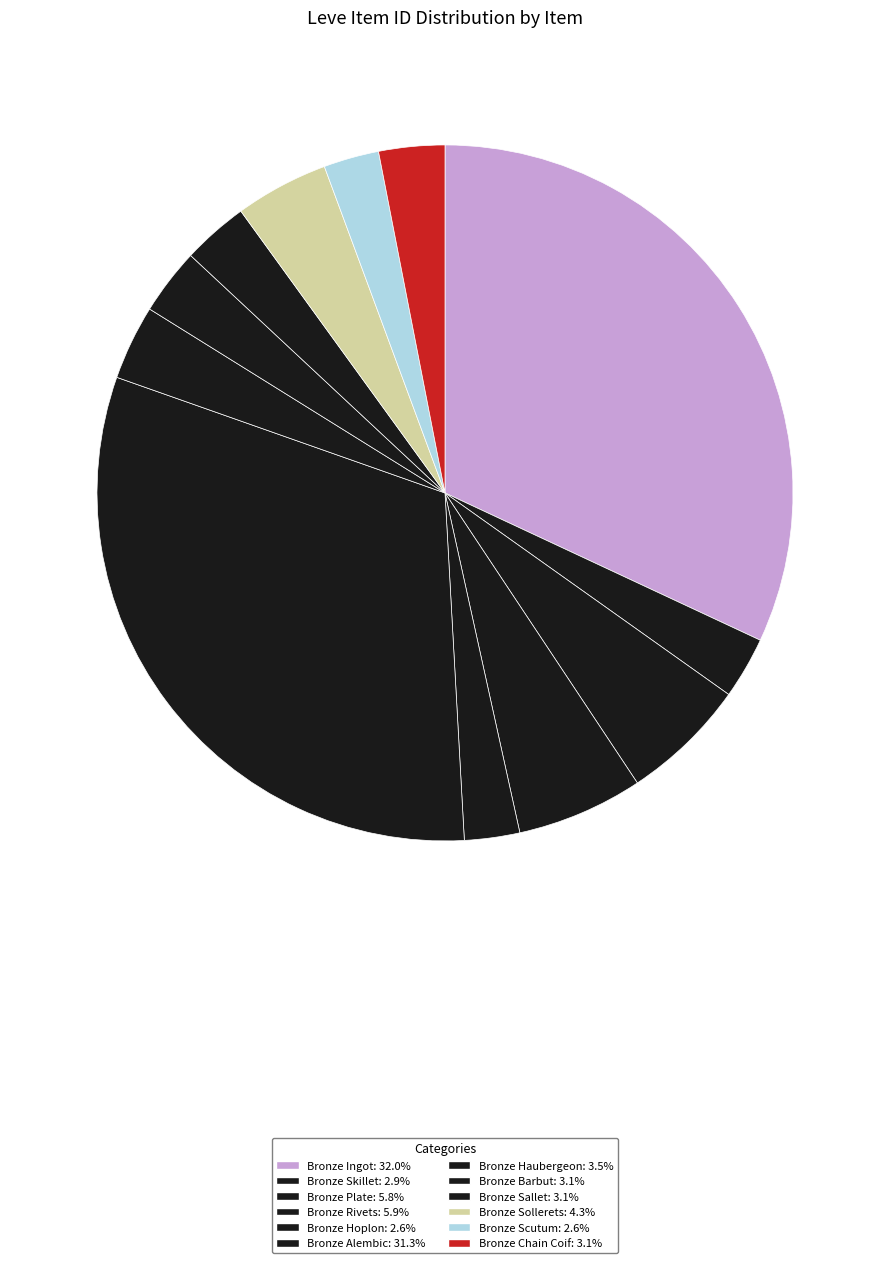

True or false: Bronze Ingot accounts for 32% of the total.

True